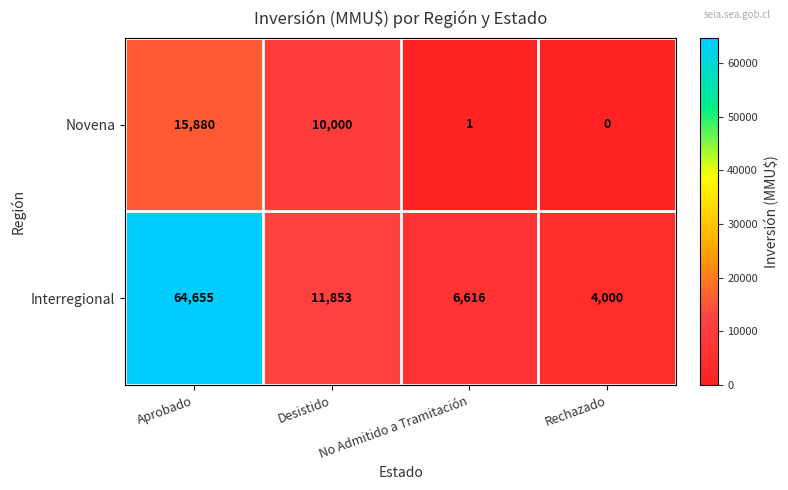

Which category has the highest value across all series?

Aprobado